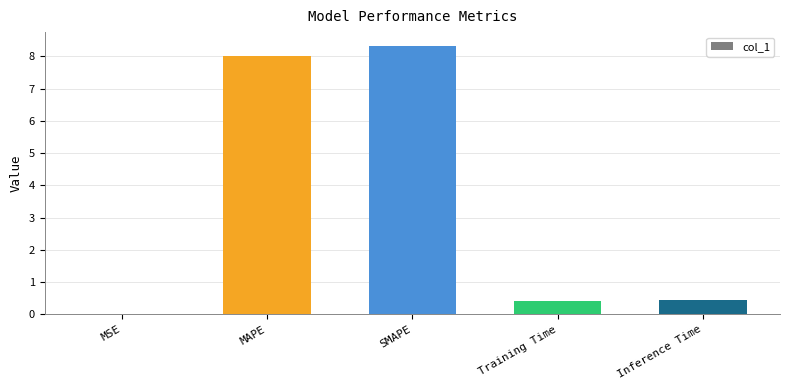

What is the change in value from MAPE to Inference Time?

-7.6